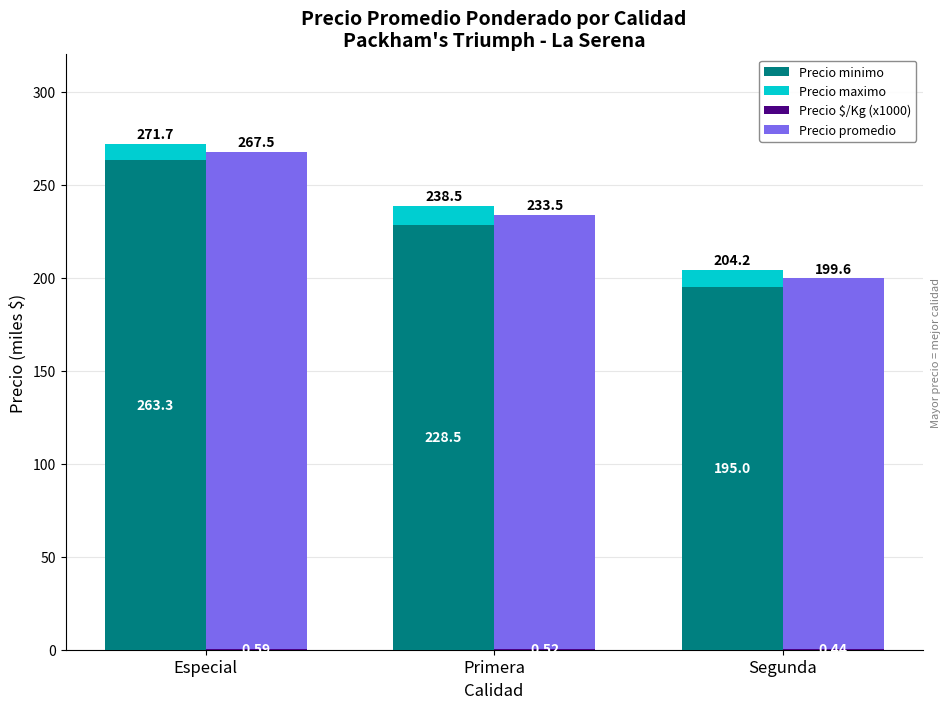

Reading left to right, what are all the values shown in this chart?

Precio minimo: Especial=263.3	Primera=228.5	Segunda=195.0
Precio maximo: Especial=8.3	Primera=10.0	Segunda=9.2
Precio $/Kg (x1000): Especial=0.6	Primera=0.5	Segunda=0.4
Precio promedio: Especial=266.9	Primera=233.0	Segunda=199.1